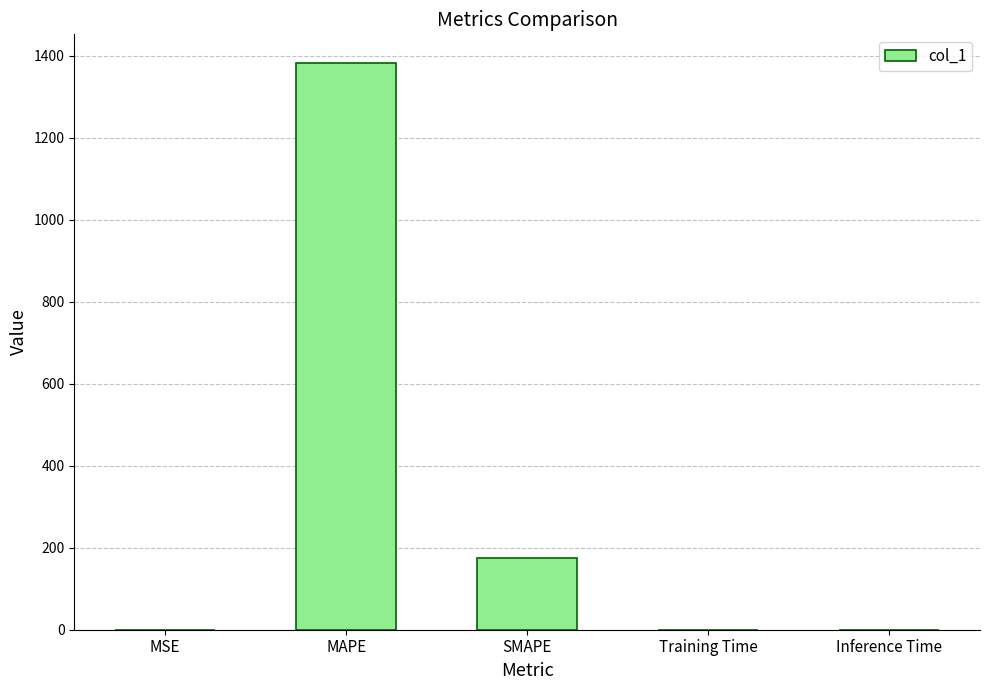

What is the change in value from MAPE to Inference Time?

-1383.2